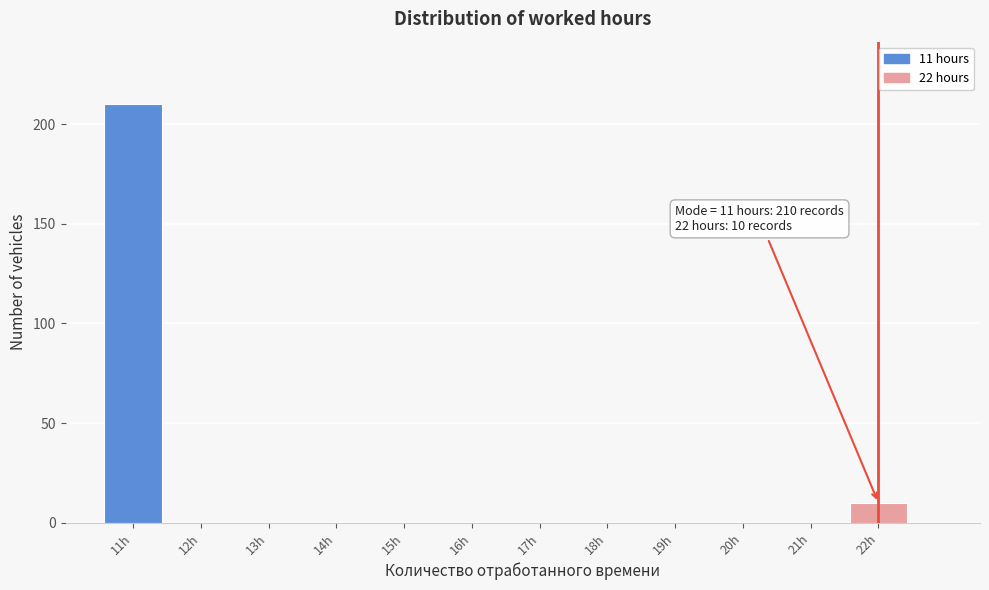

Reading right to left, transcribe all the data shown in this chart.

22h=10	21h=0	20h=0	19h=0	18h=0	17h=0	16h=0	15h=0	14h=0	13h=0	12h=0	11h=210